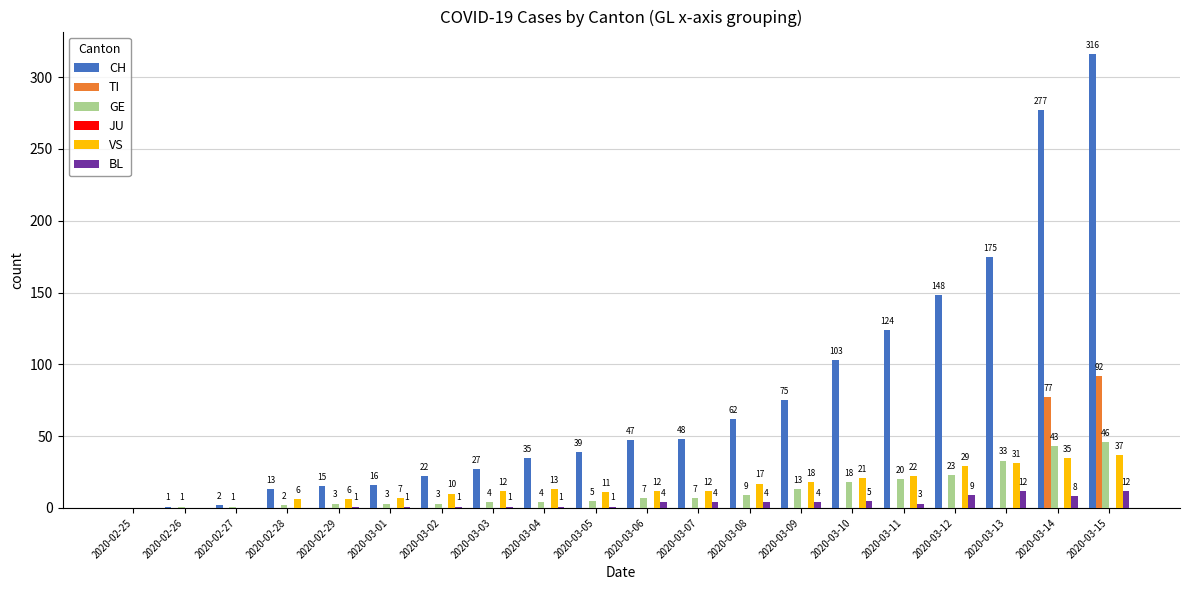

What is the approximate value of CH at 2020-03-06, to the nearest 50?

50